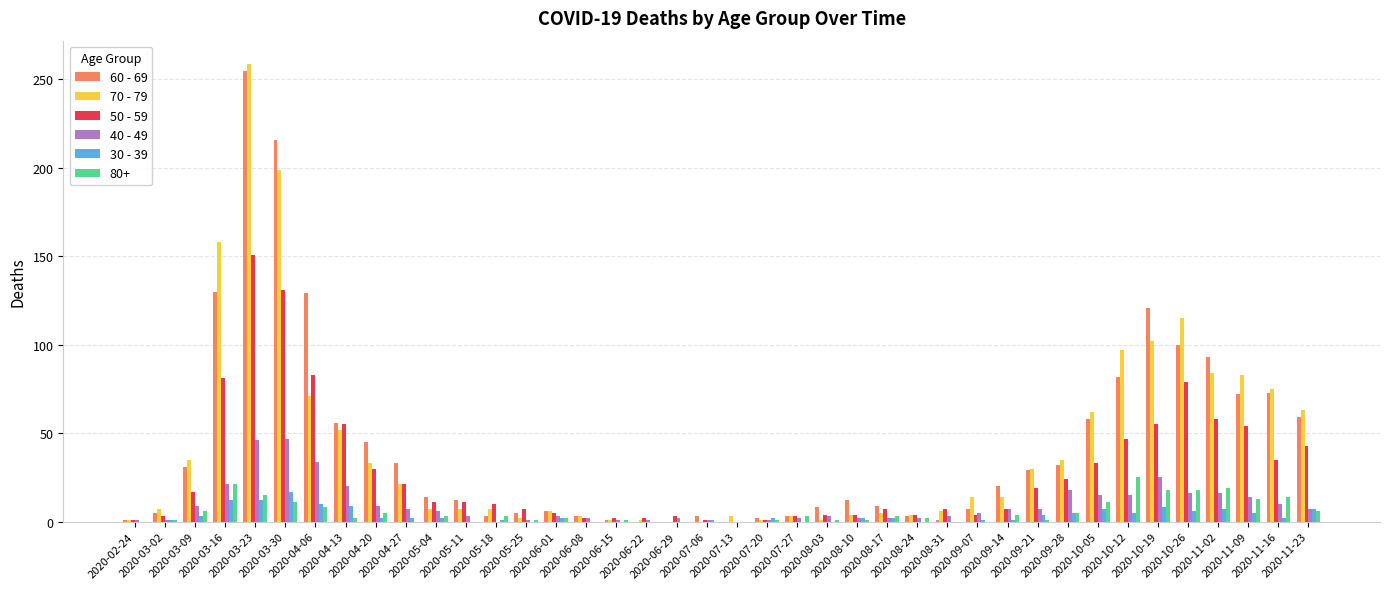

What are all the series names shown in the legend?

60 - 69, 70 - 79, 50 - 59, 40 - 49, 30 - 39, 80+